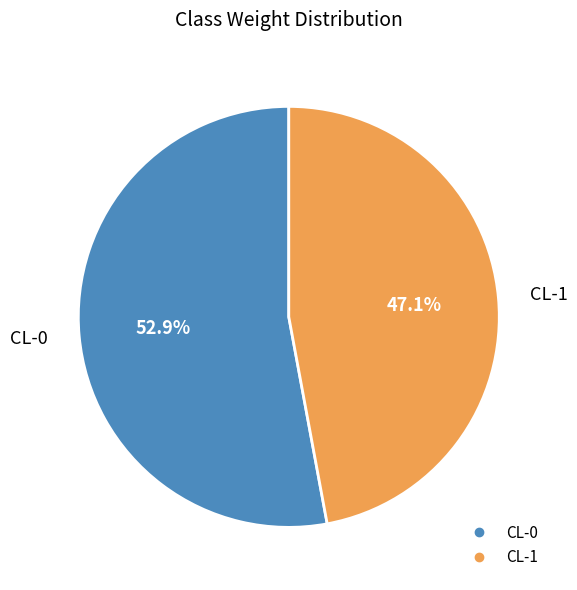

How many slices are in this pie chart?

2